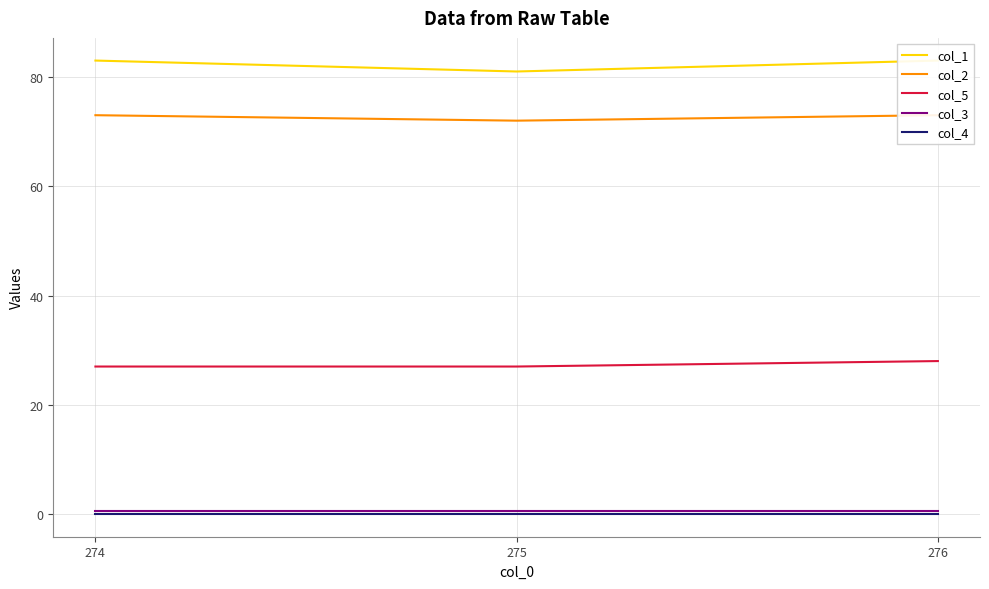

How many lines are shown in the chart?

5